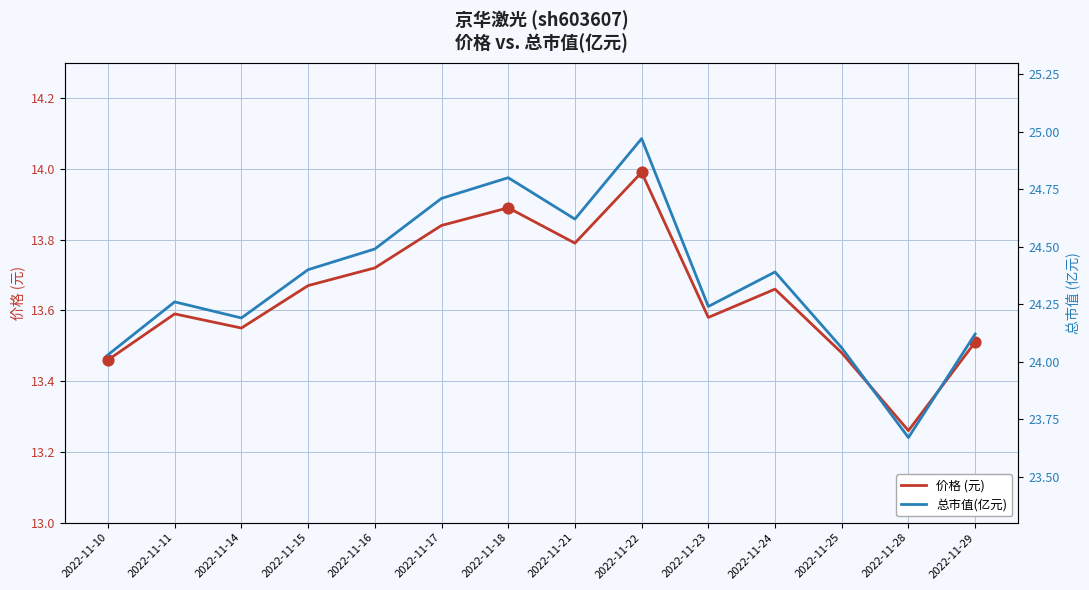

What is the total value across all series at 2022-11-15?

38.1